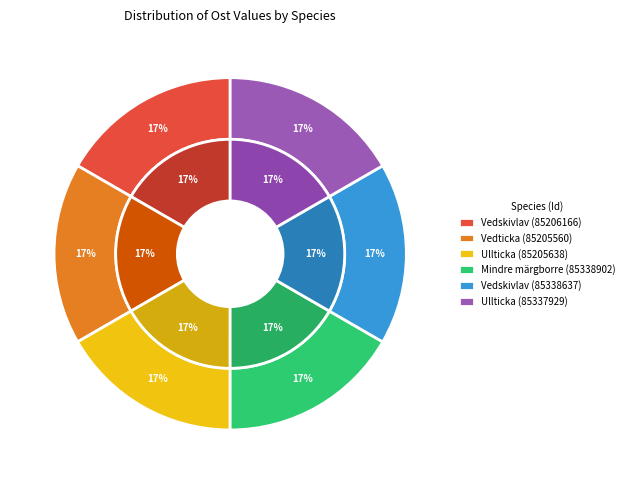

To the nearest percent, what is the average slice percentage?

17%